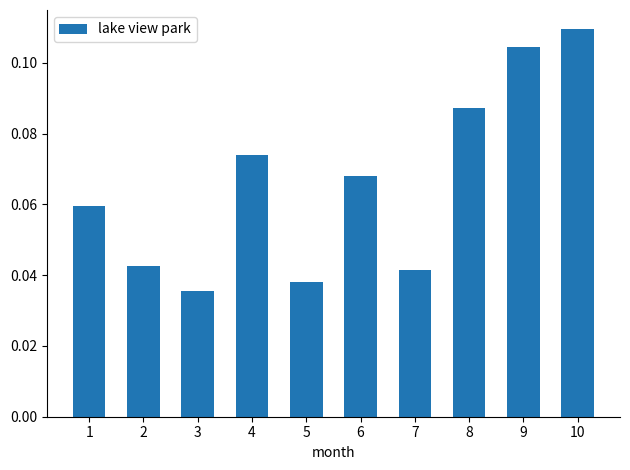

Which label corresponds to the smallest value in the chart?

3